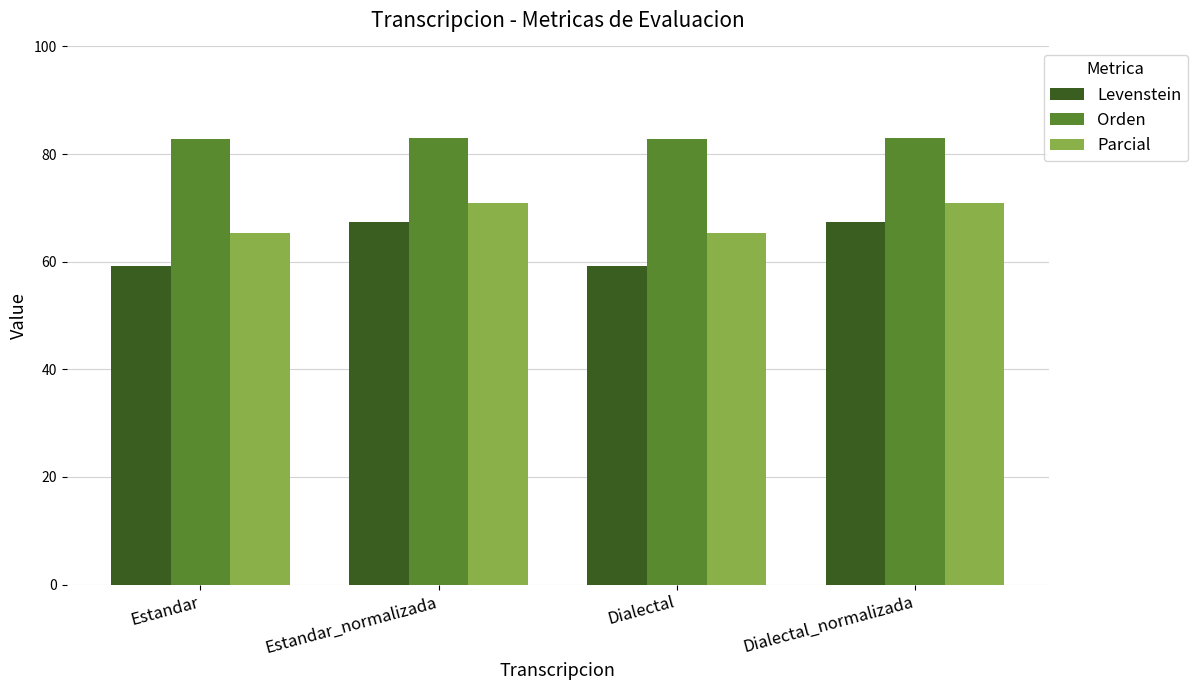

Rank the series by their maximum value, from lowest to highest.

Levenstein, Parcial, Orden